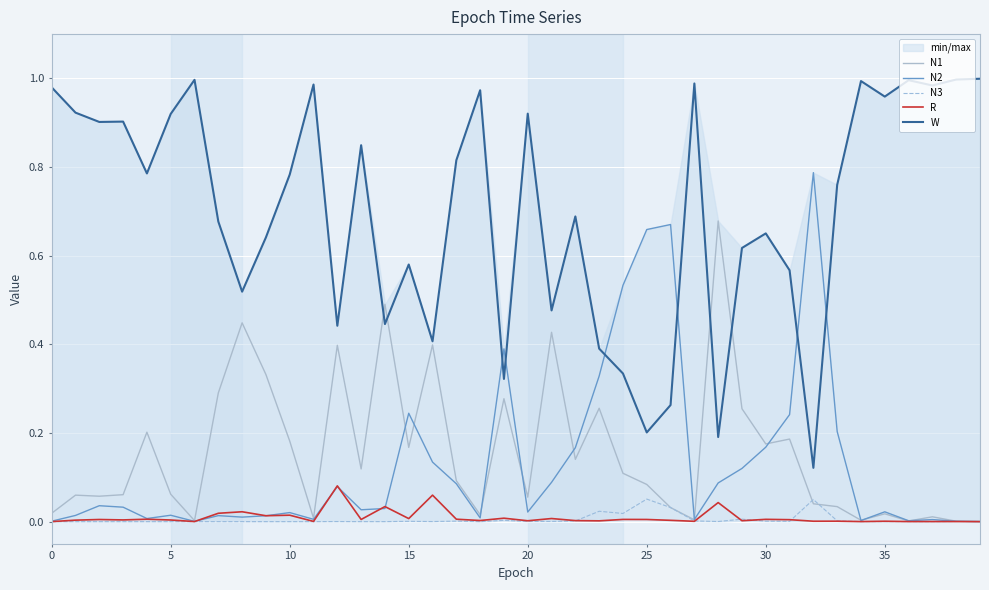

What is the difference between the maximum and minimum values in the N3 series?

0.1